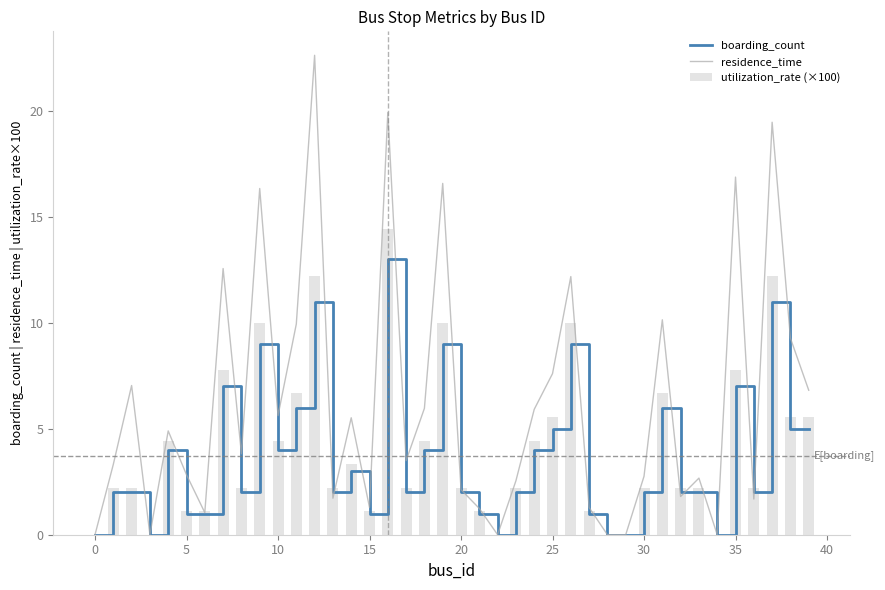

What is the difference between the boarding_count values at 19 and 25?

4.0